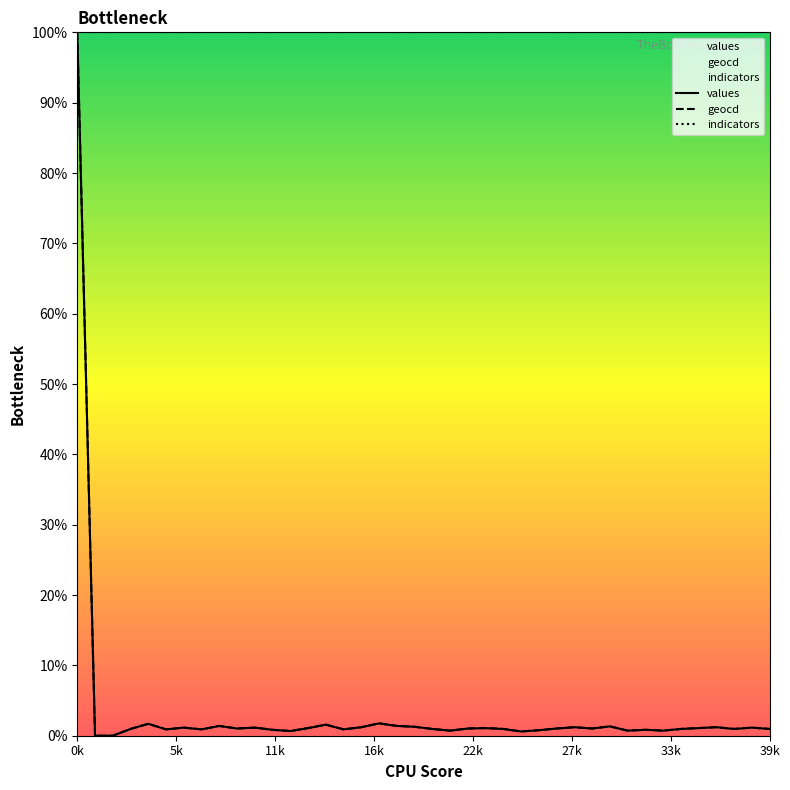

Reading right to left, list all the values displayed in this chart.

values: 1.0	1.1	1.0	1.2	1.1	1.0	0.7	0.8	0.7	1.3	1.0	1.2	1.0	0.8	0.6	1.0	1.1	1.0	0.7	1.0	1.3	1.4	1.8	1.2	0.9	1.6	1.1	0.7	0.8	1.1	1.0	1.4	0.9	1.1	0.9	1.7	1.0	0.0	0.0	100.0
geocd: 1.0	1.2	1.0	1.2	1.1	1.0	0.7	0.8	0.7	1.3	1.0	1.2	1.0	0.8	0.6	1.0	1.1	1.0	0.7	1.0	1.3	1.4	1.8	1.2	0.9	1.6	1.1	0.7	0.8	1.2	1.0	1.4	0.9	1.2	0.9	1.7	1.0	0.0	0.0	100.0
indicators: 100.0	100.0	100.0	100.0	100.0	100.0	100.0	100.0	100.0	100.0	100.0	100.0	100.0	100.0	100.0	100.0	100.0	100.0	100.0	100.0	100.0	100.0	100.0	100.0	100.0	100.0	100.0	100.0	100.0	100.0	100.0	100.0	100.0	100.0	100.0	100.0	100.0	100.0	100.0	100.0